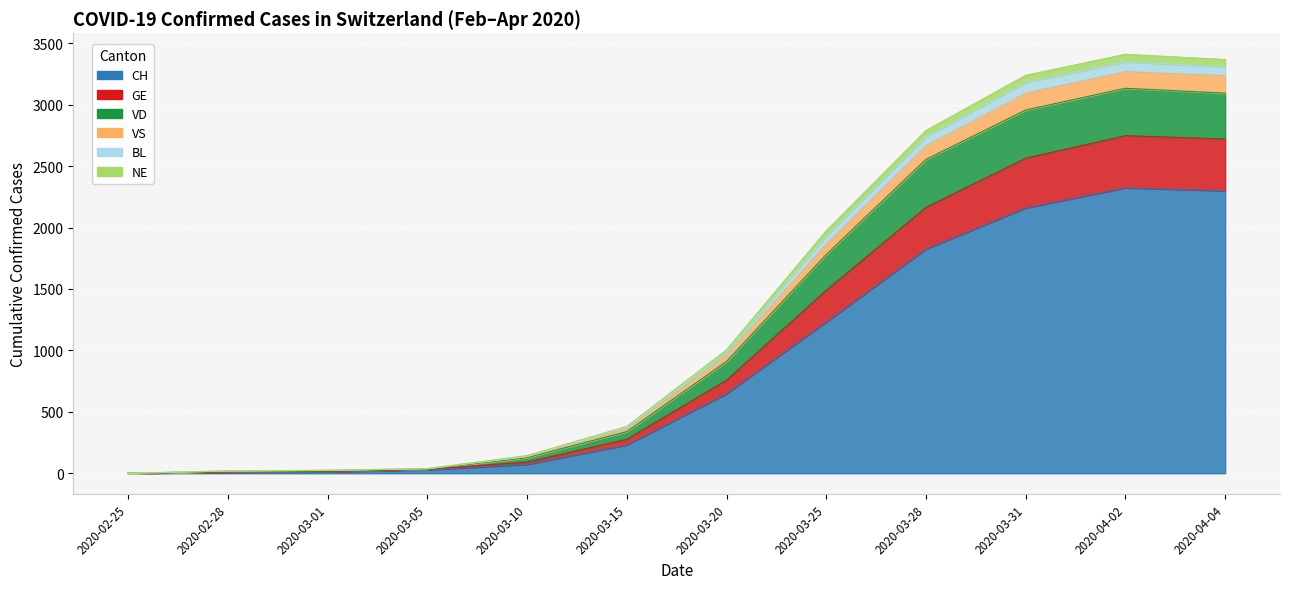

What are all the series names shown in the legend?

CH, GE, VD, VS, BL, NE